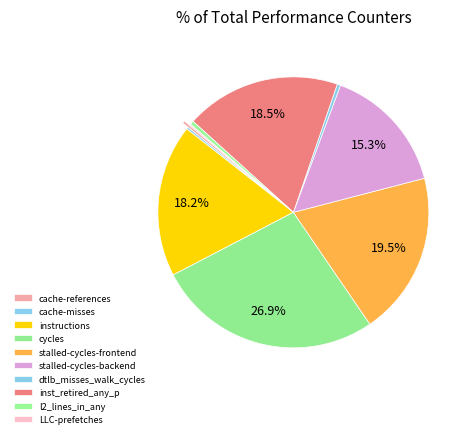

Count the number of slices in the pie.

10